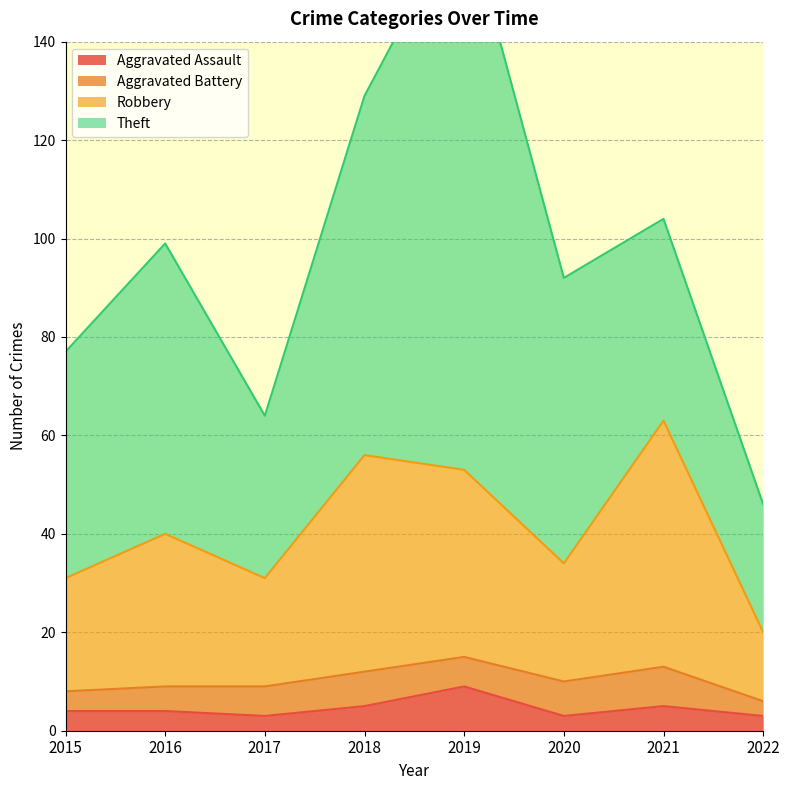

What is the difference between the Aggravated Assault values at 2016 and 2018?

1